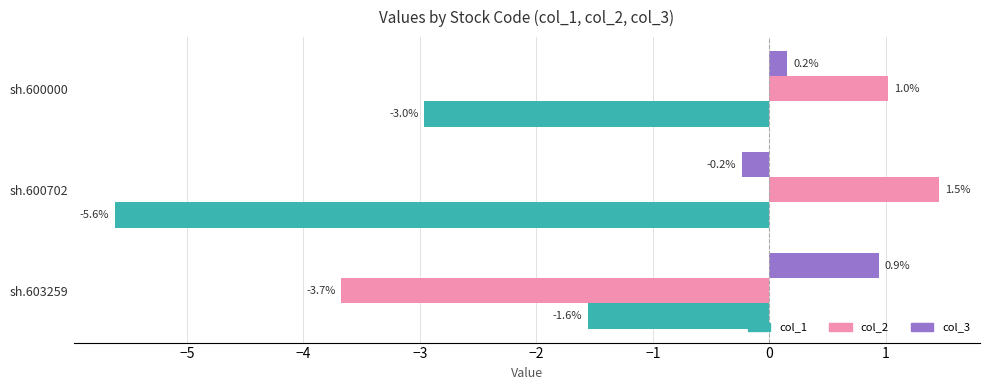

The col_1 series shows -3.0 at sh.600000. True or false?

True